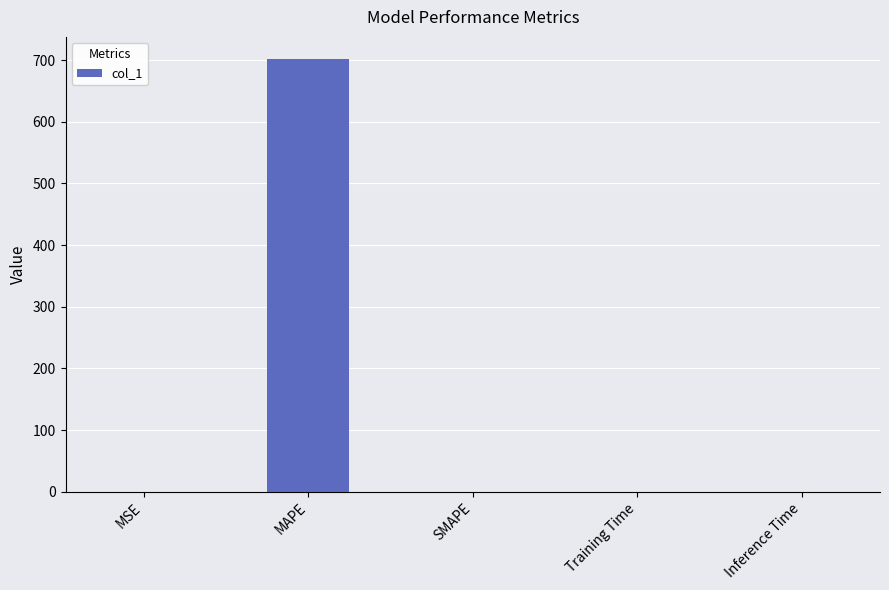

What is the sum of all values?

702.5